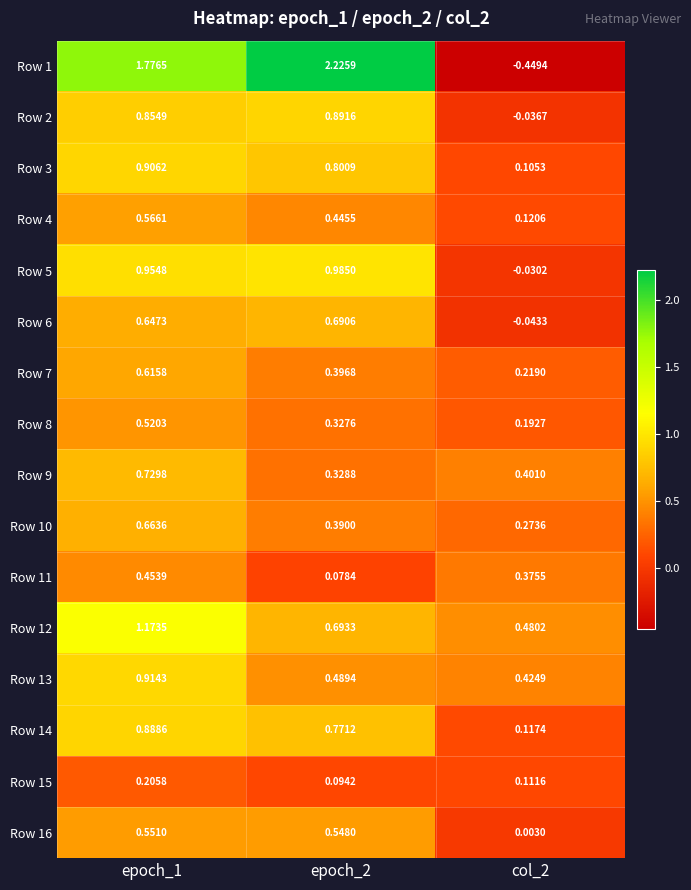

Is the value of Row 15 at epoch_1 greater than the value of Row 1 at epoch_1?

No